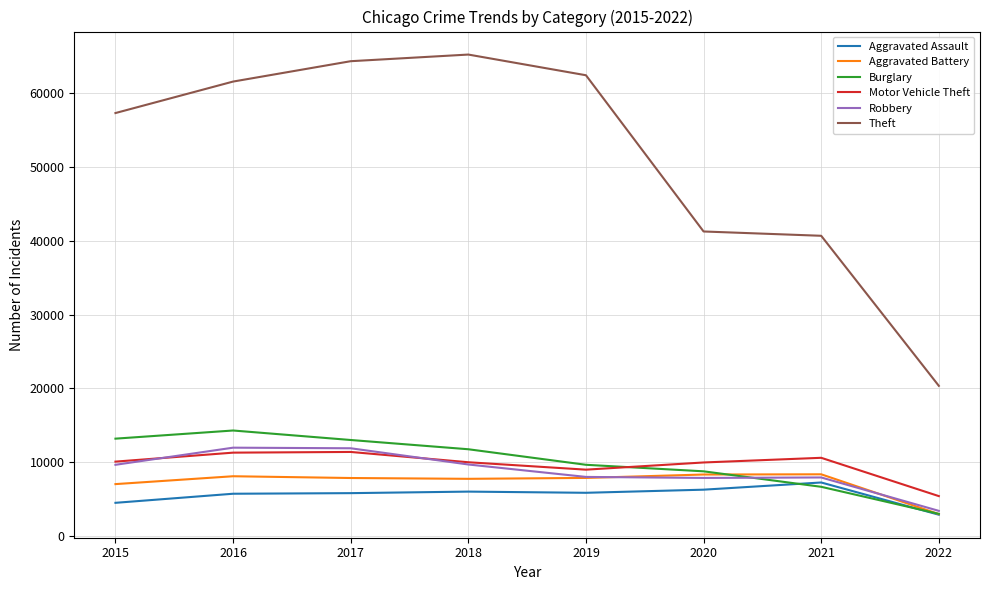

What is the sum of the Theft values at 2020 and 2016?

102901